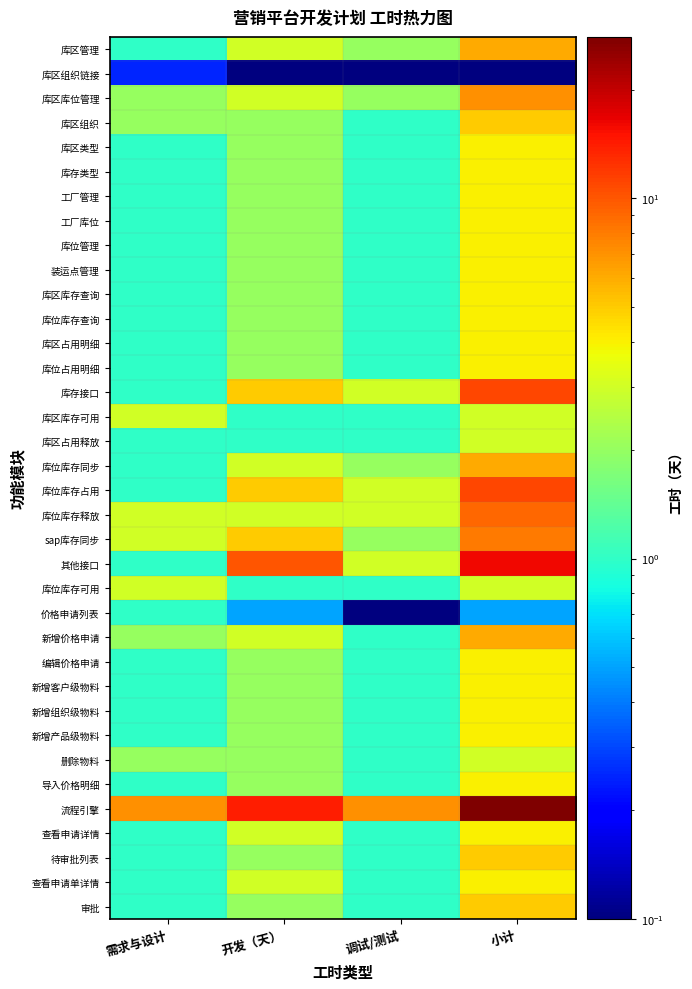

Which series has the largest range (max minus min)?

流程引擎